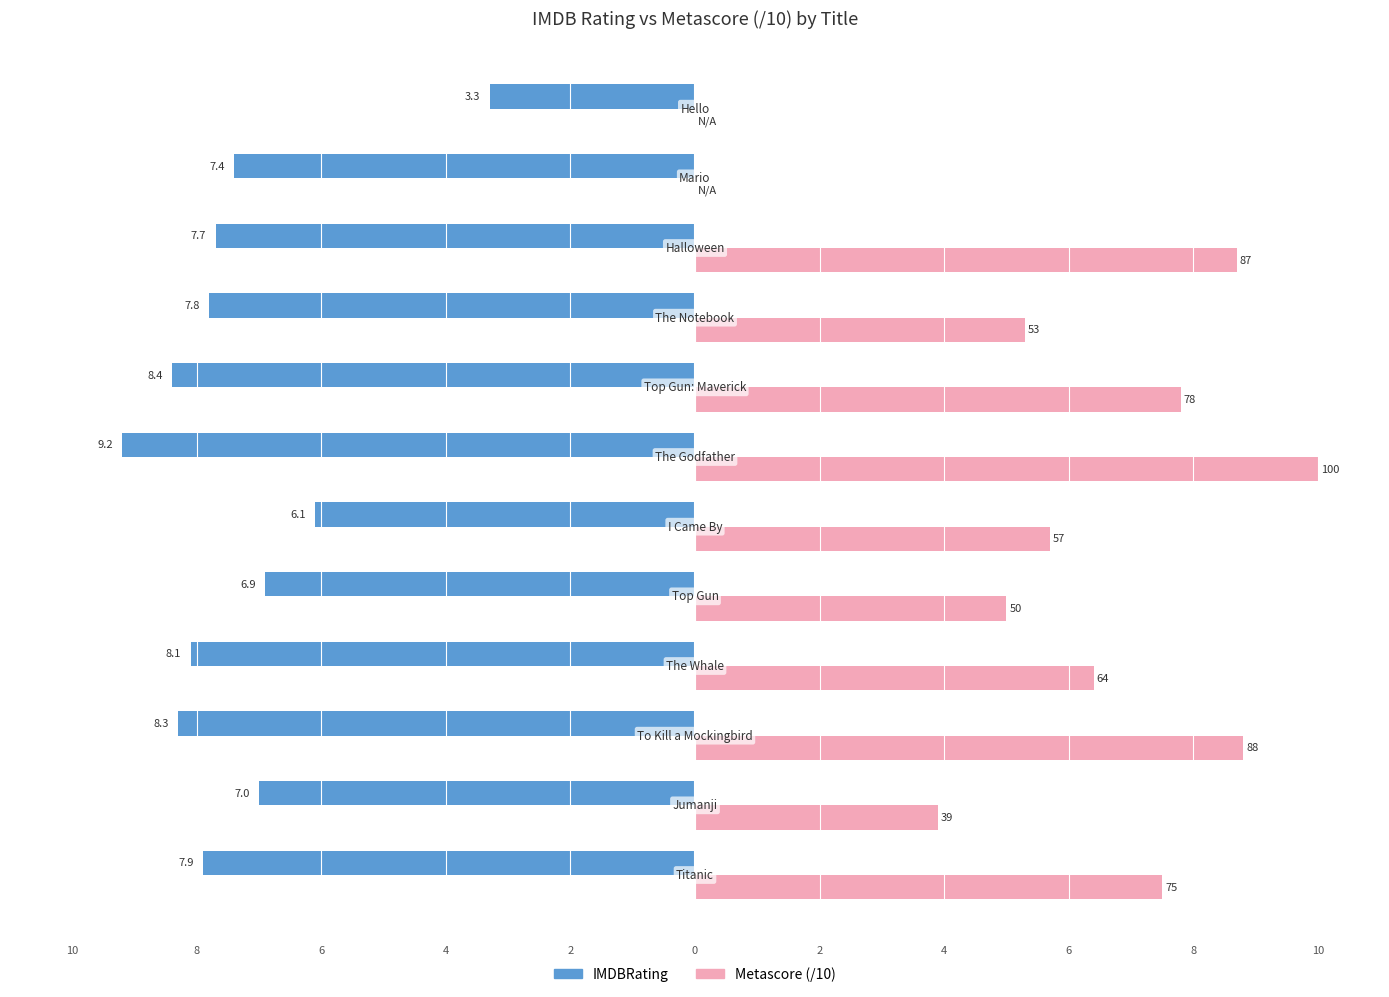

What are all the series names shown in the legend?

IMDBRating, Metascore (/10)